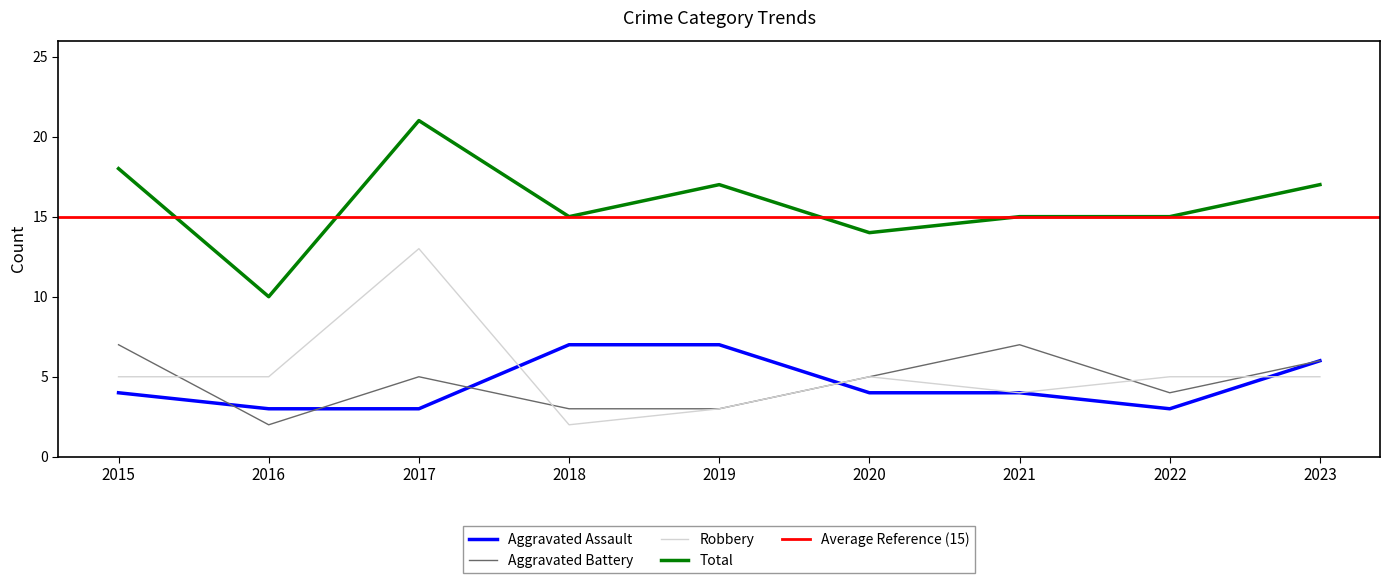

How many values in the Total series exceed 15?

4